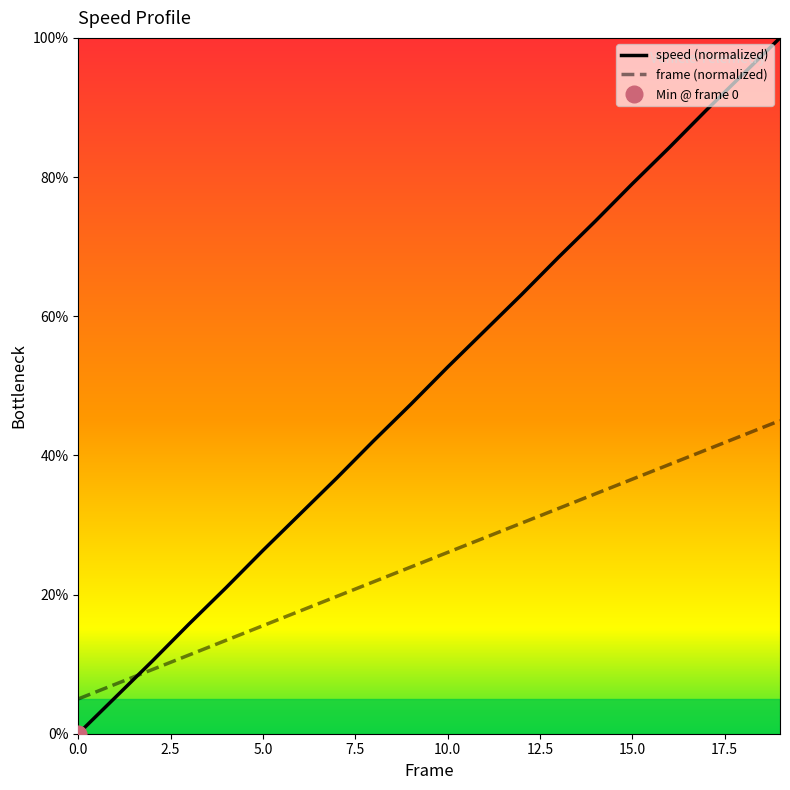

Which has a higher value, 14 or 9?

14